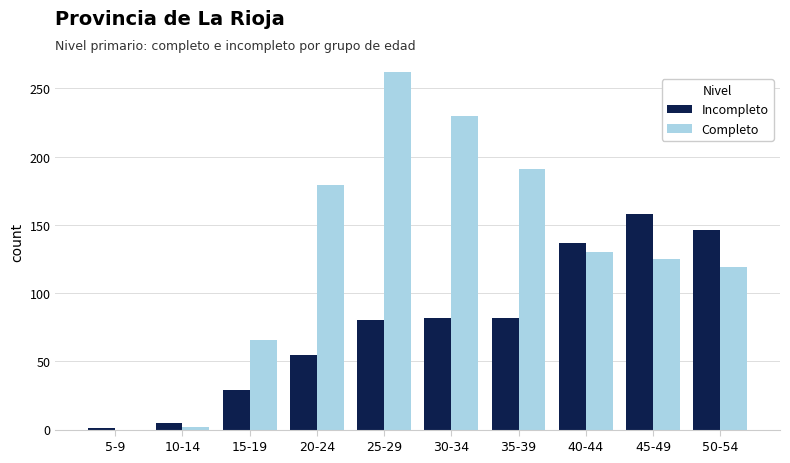

Which series has the largest range (max minus min)?

Completo